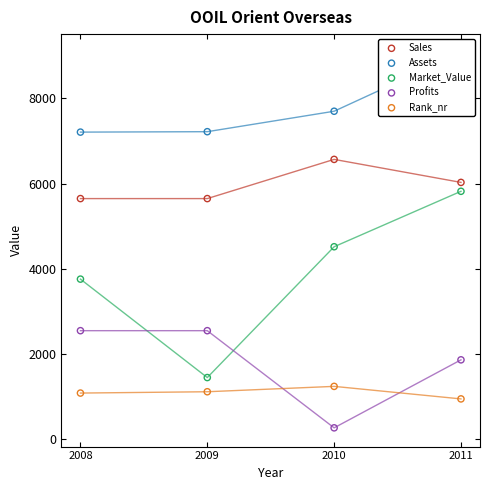

Which series has the widest spread of Y values?

Market_Value